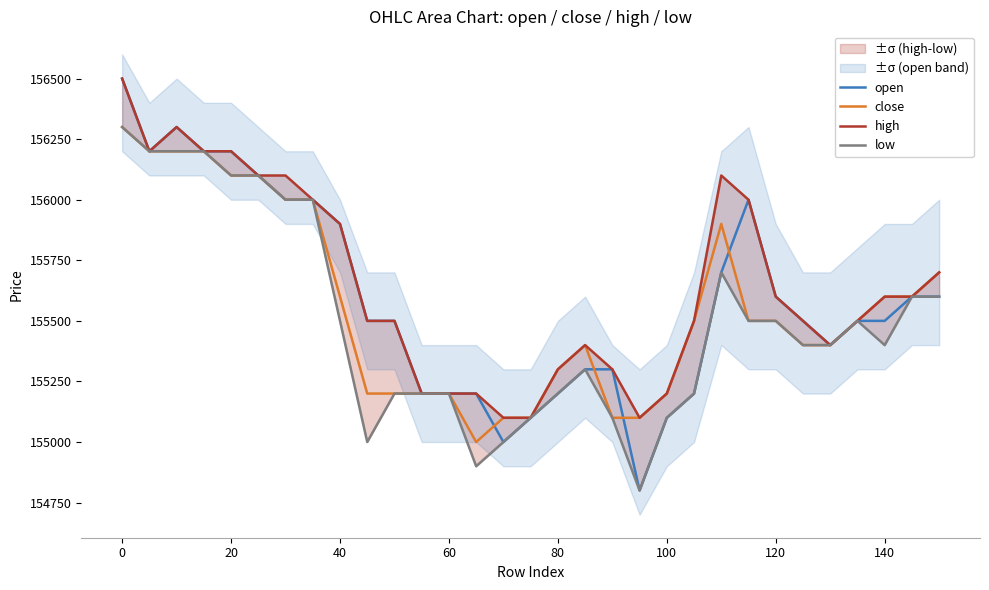

The open series shows 62643 at 120. True or false?

False